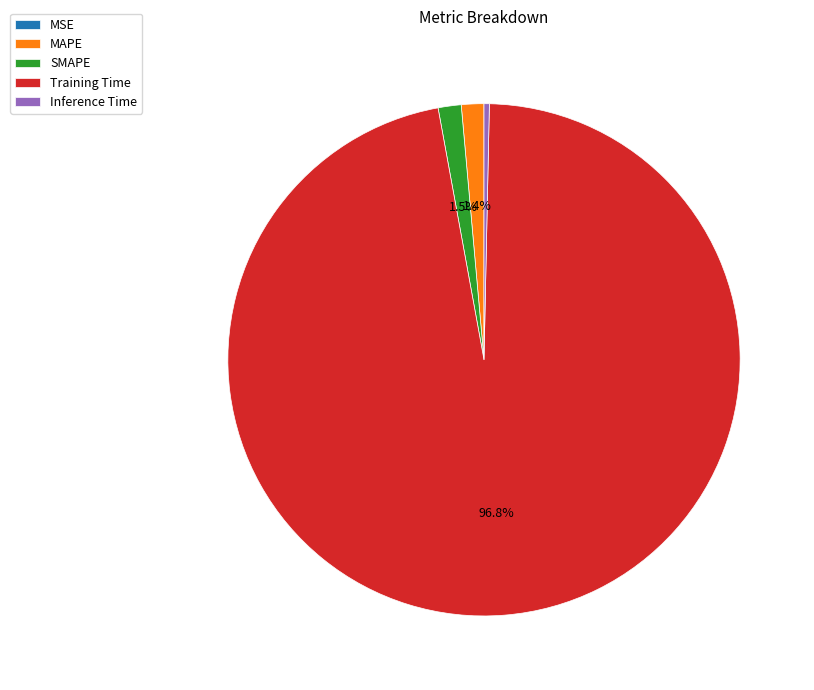

What percentage is the SMAPE slice, to the nearest percent?

1%